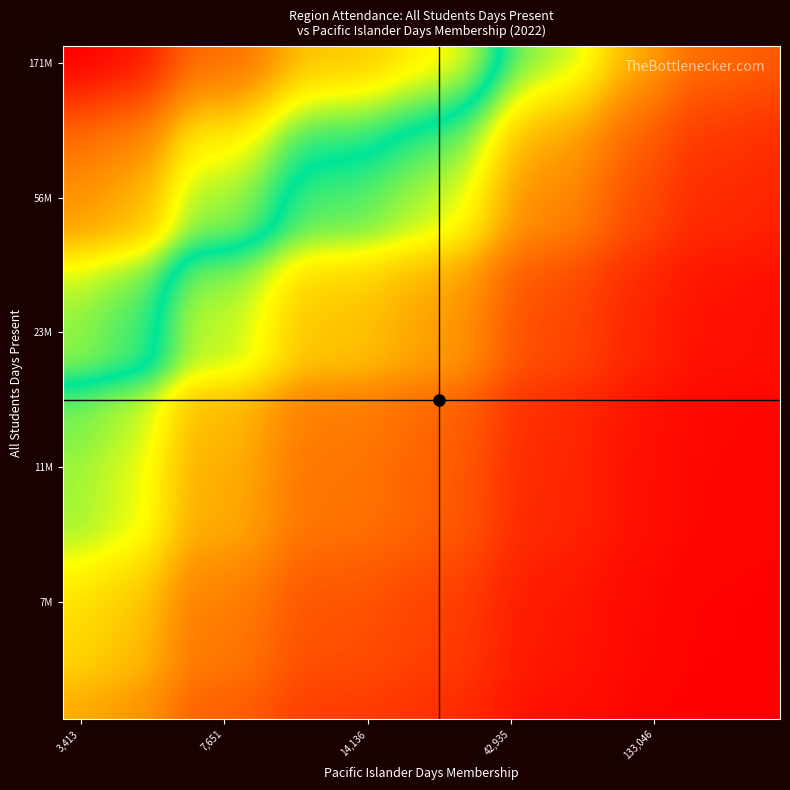

At which category is the sum across all series the highest?

3,413